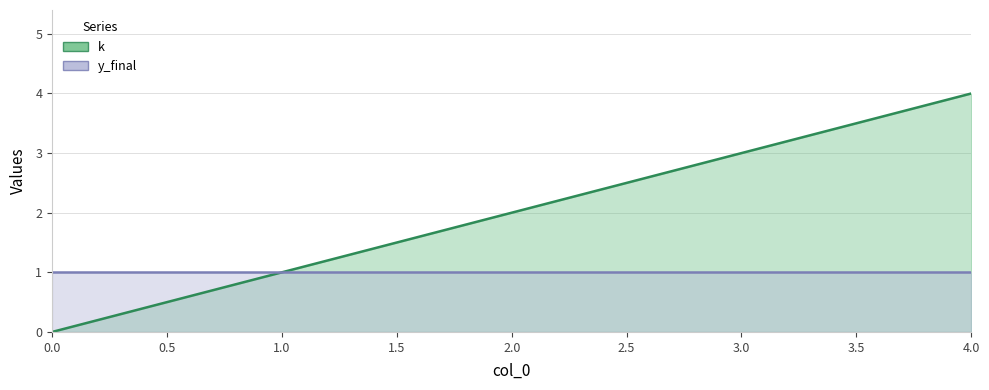

At which label is the value closest to 2?

2